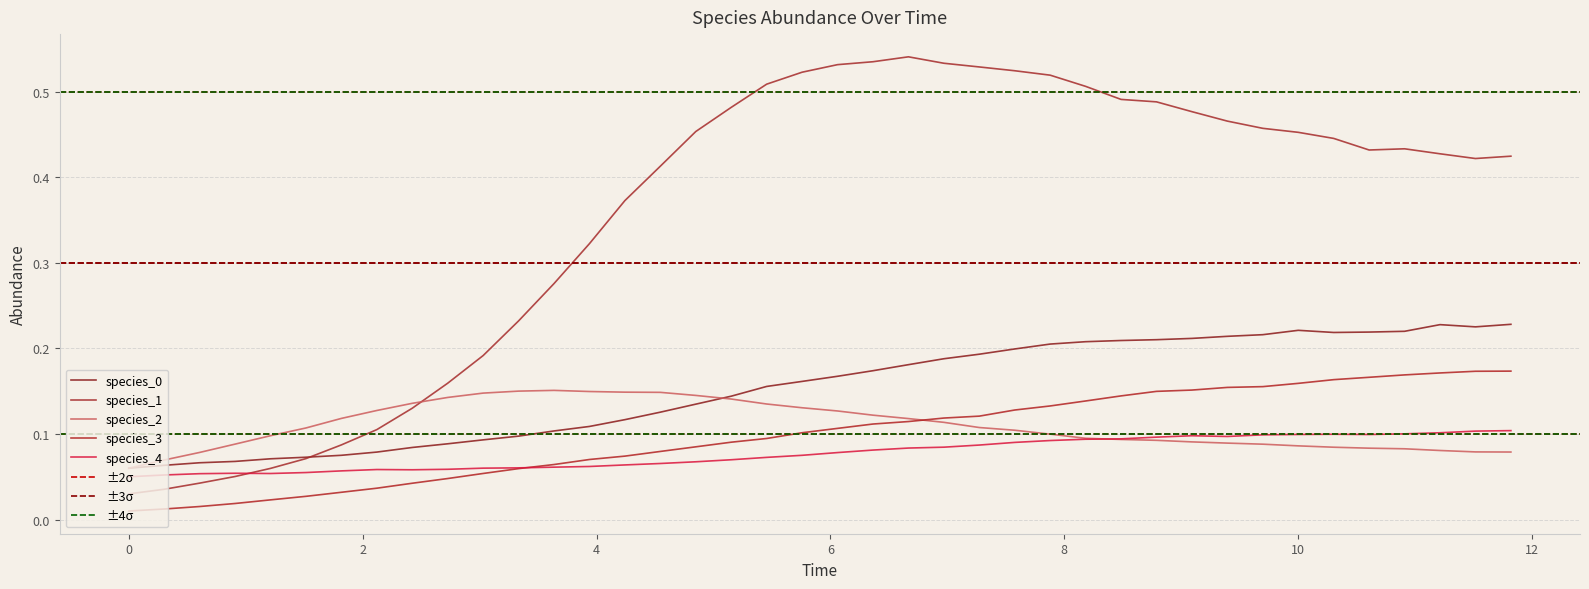

Rank the series by their maximum value, from highest to lowest.

species_1, species_0, species_3, species_2, species_4